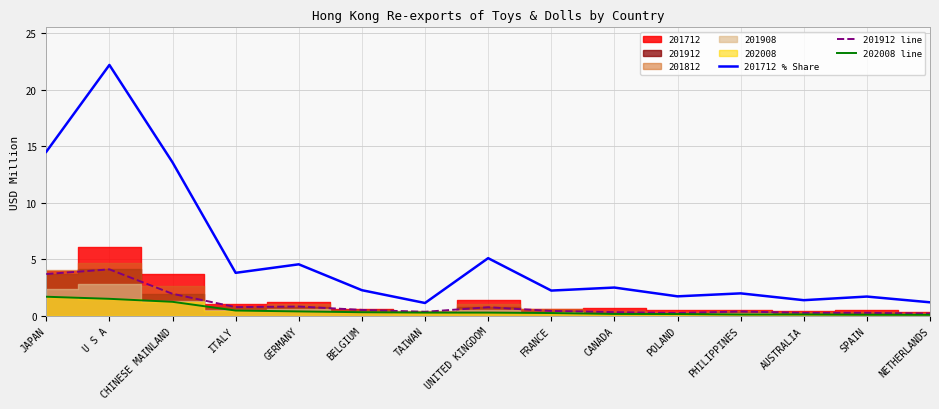

Which label corresponds to the smallest value in the chart?

NETHERLANDS